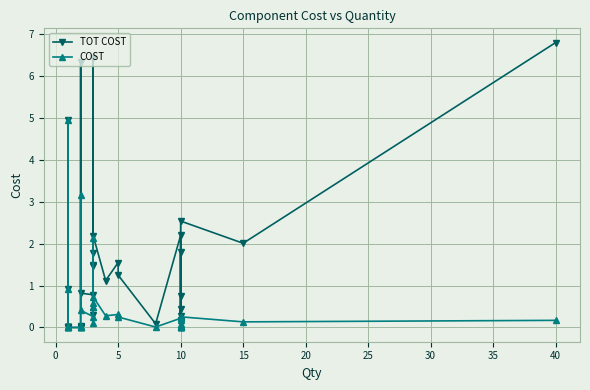

What is the difference between the maximum and minimum values in the TOT COST series?

6.8